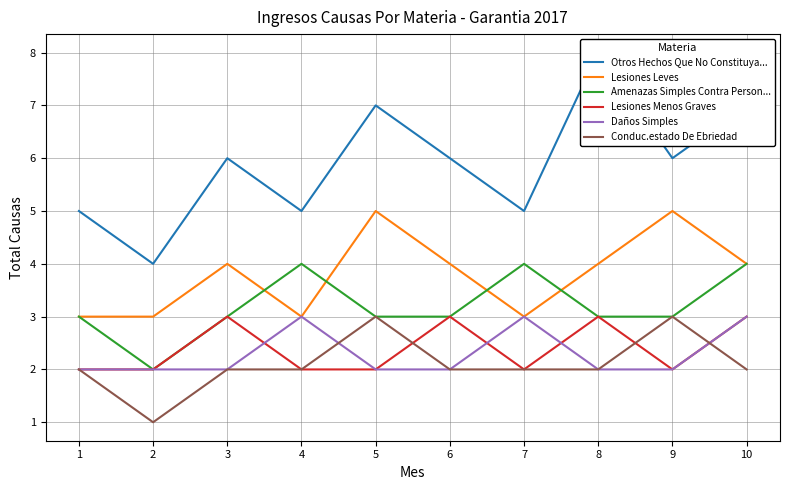

What is the spread (max minus min) of values at 1?

3